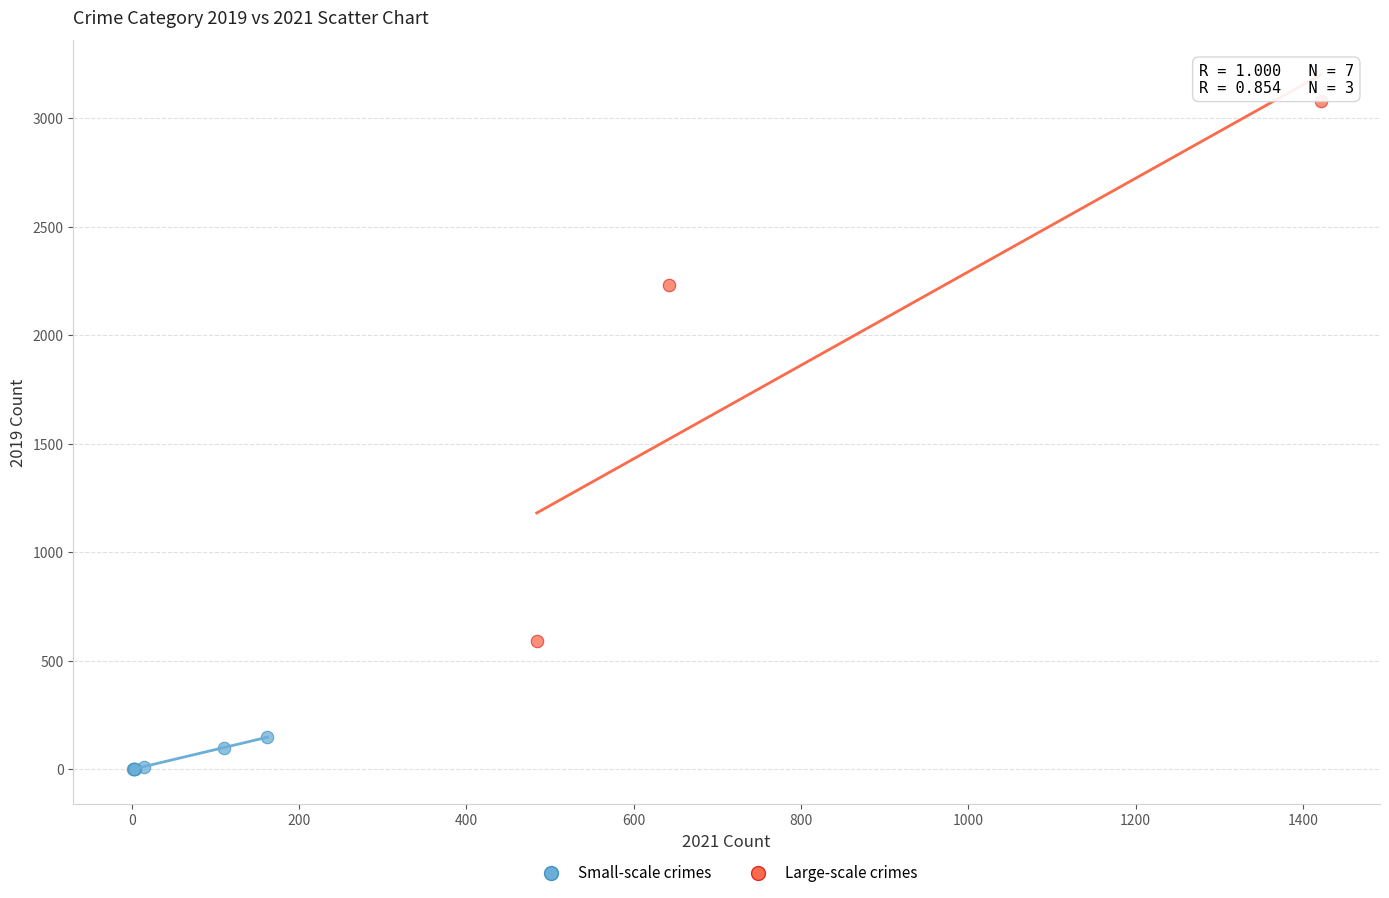

Which series contains the highest Y value?

Large-scale crimes